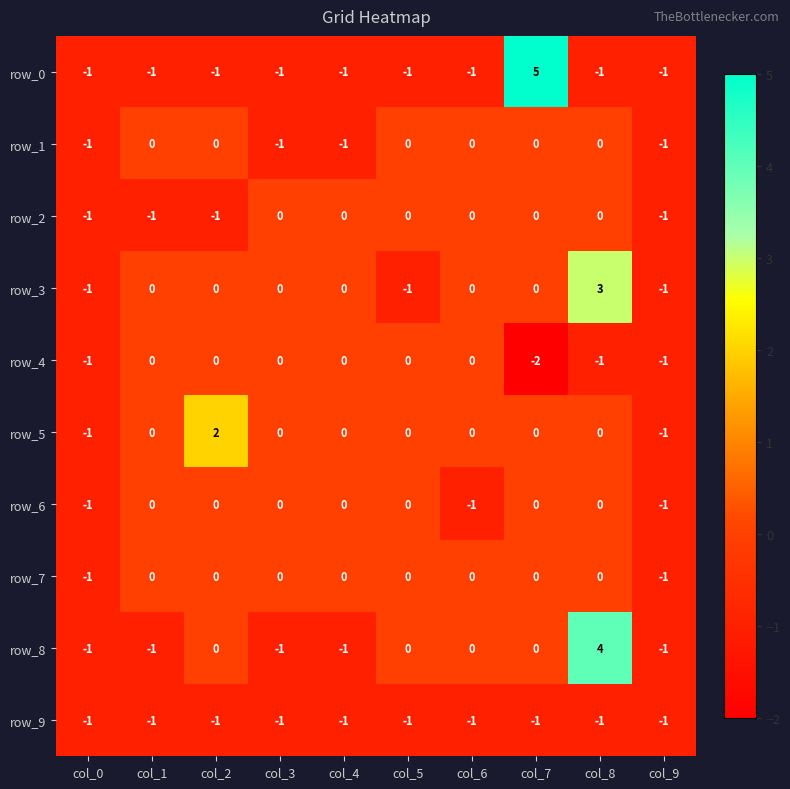

Is it true that row_3 equals 0 at col_0?

False